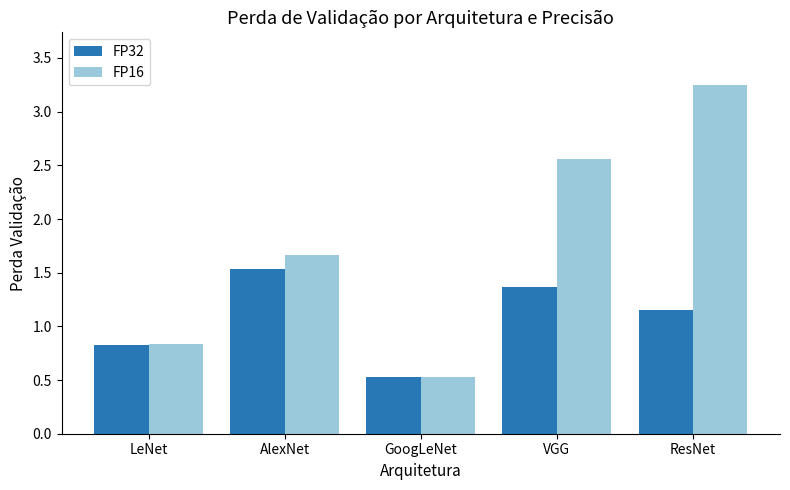

Where does the FP16 series first go above 1?

AlexNet